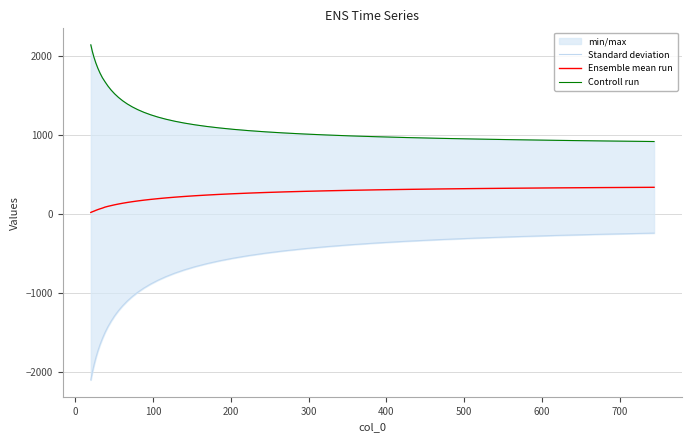

What is the sum of all Ensemble mean run values?

7770.5